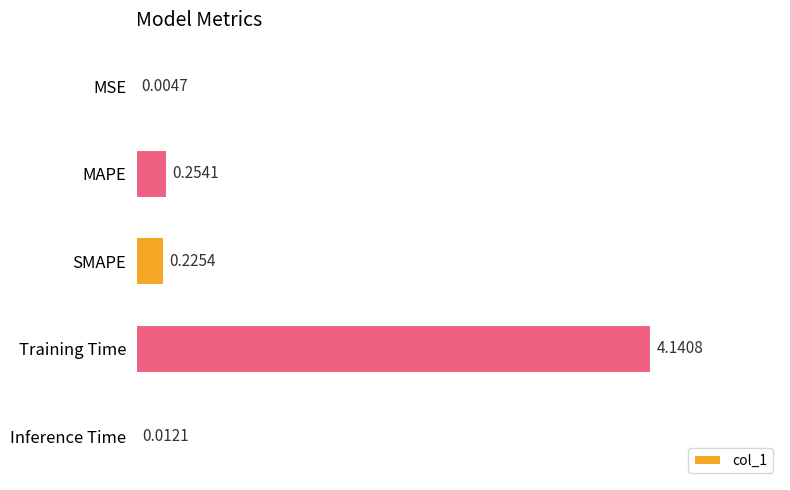

What is the sum of all values?

4.6